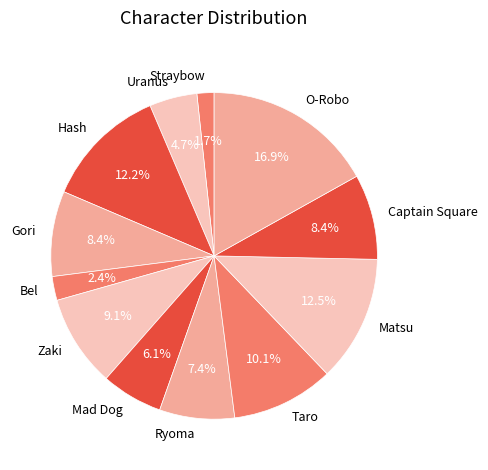

Count the number of slices in the pie.

12